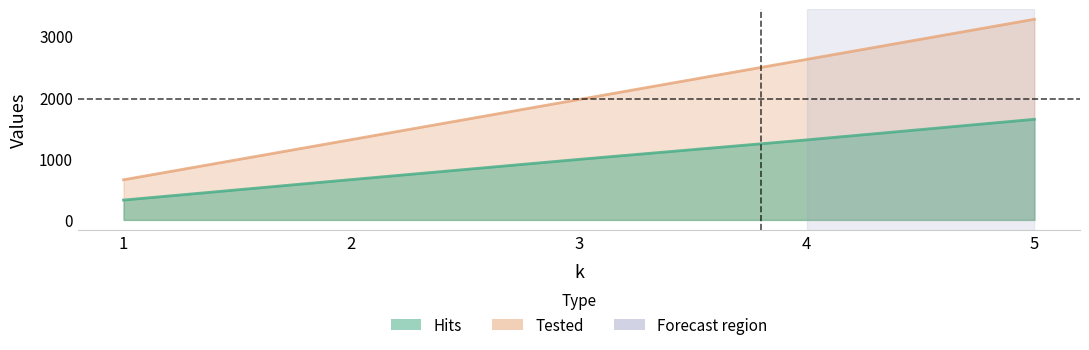

Reading left to right, what are all the values shown in this chart?

Hits: 1=324	2=658	3=988	4=1306	5=1642
Tested: 1=655	2=1310	3=1965	4=2620	5=3275